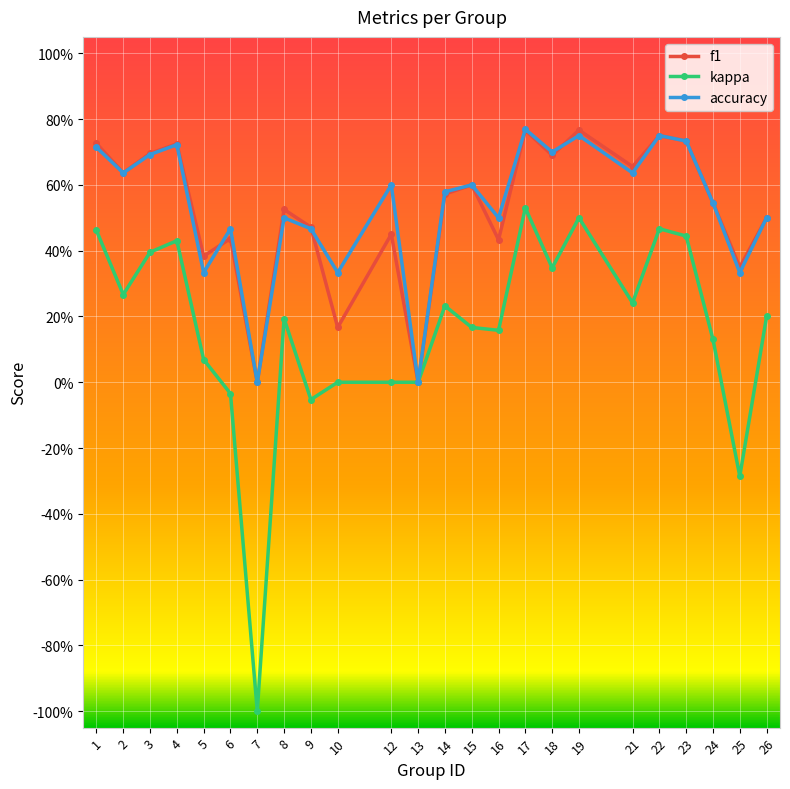

What is the sum of the accuracy values at 16 and 21?

1.1